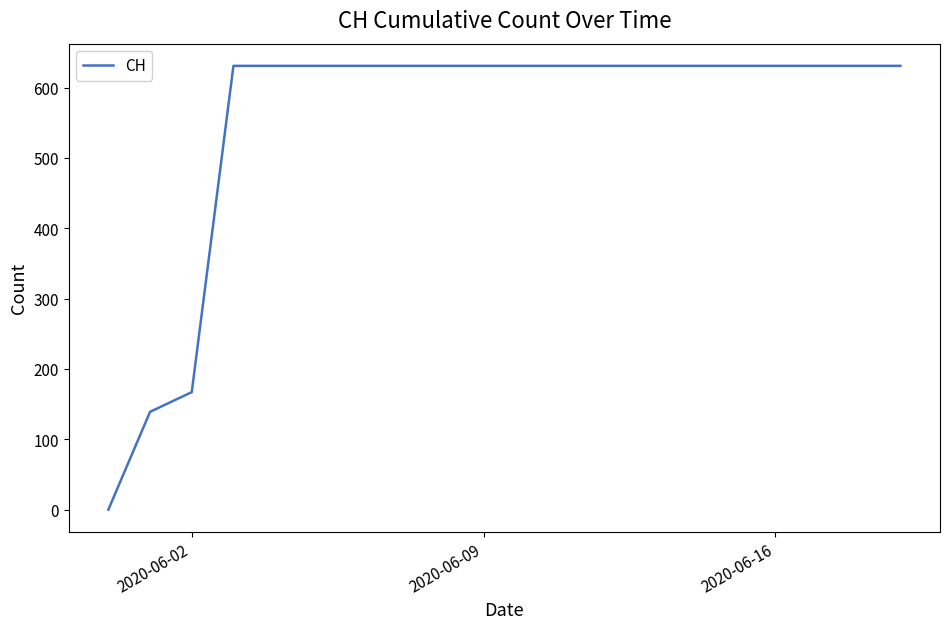

What is the difference between the maximum and minimum values?

631